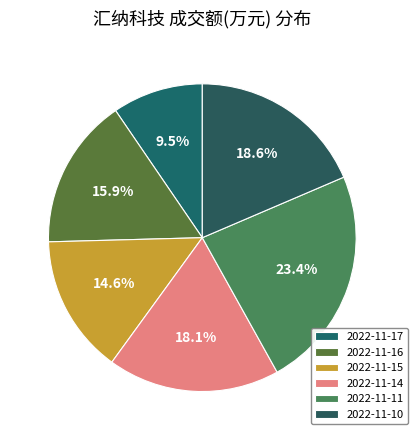

Is 2022-11-14 the majority of the pie?

No